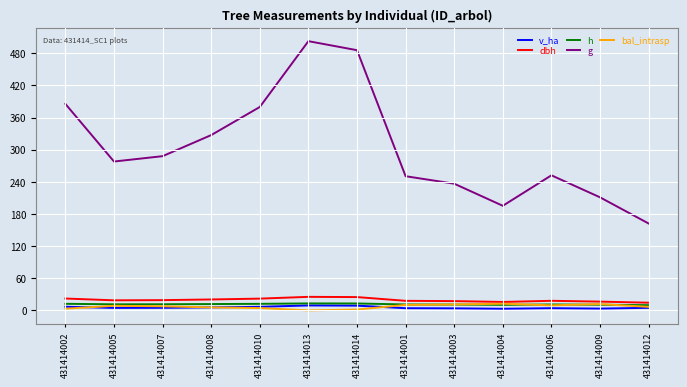

Which series has the largest total across all categories?

g